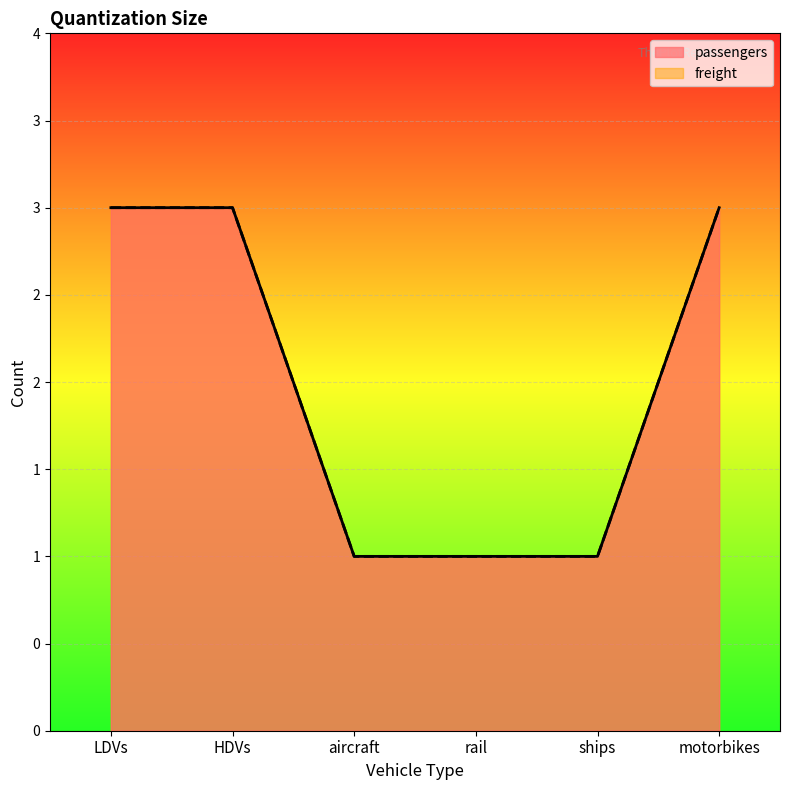

What is the difference between the freight values at HDVs and ships?

2